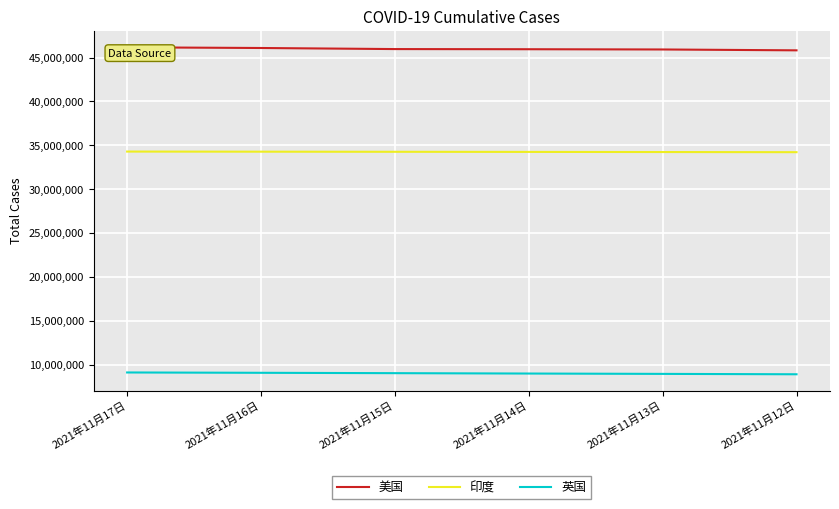

What is the approximate value of 印度 at 2021年11月14日?

34246157